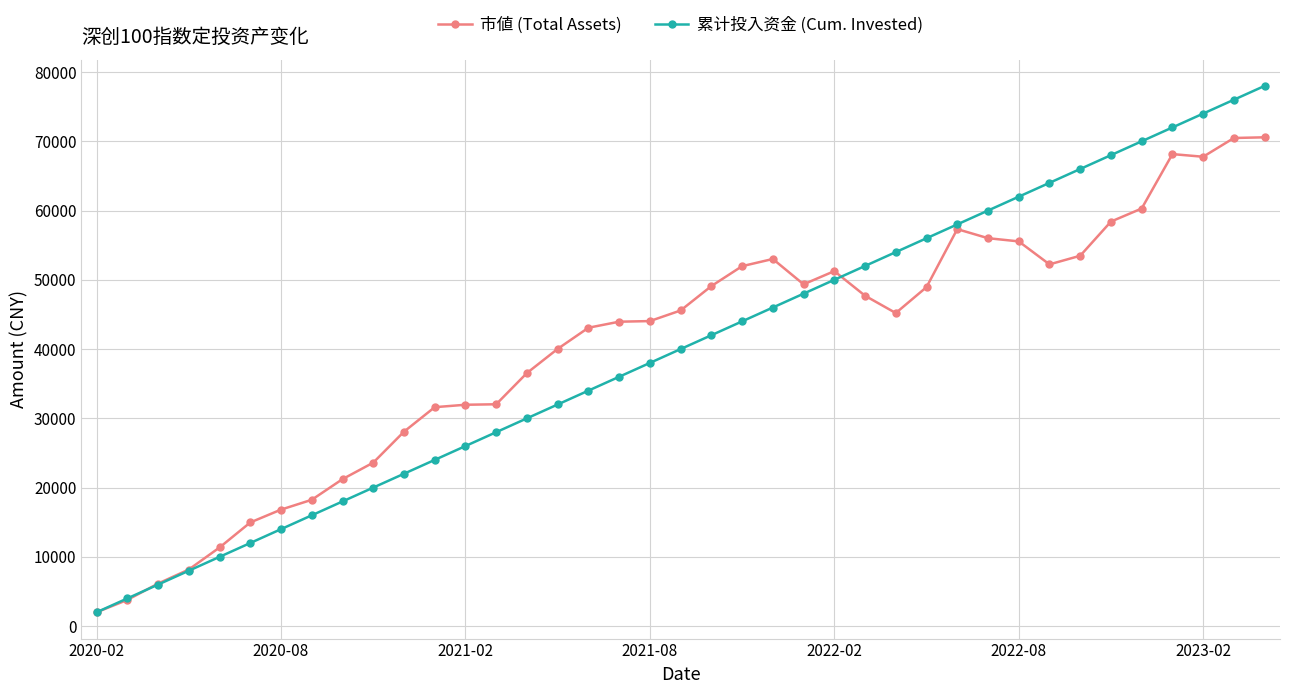

What is the difference between the second highest and minimum values in the 市値 (Total Assets) series?

68476.8